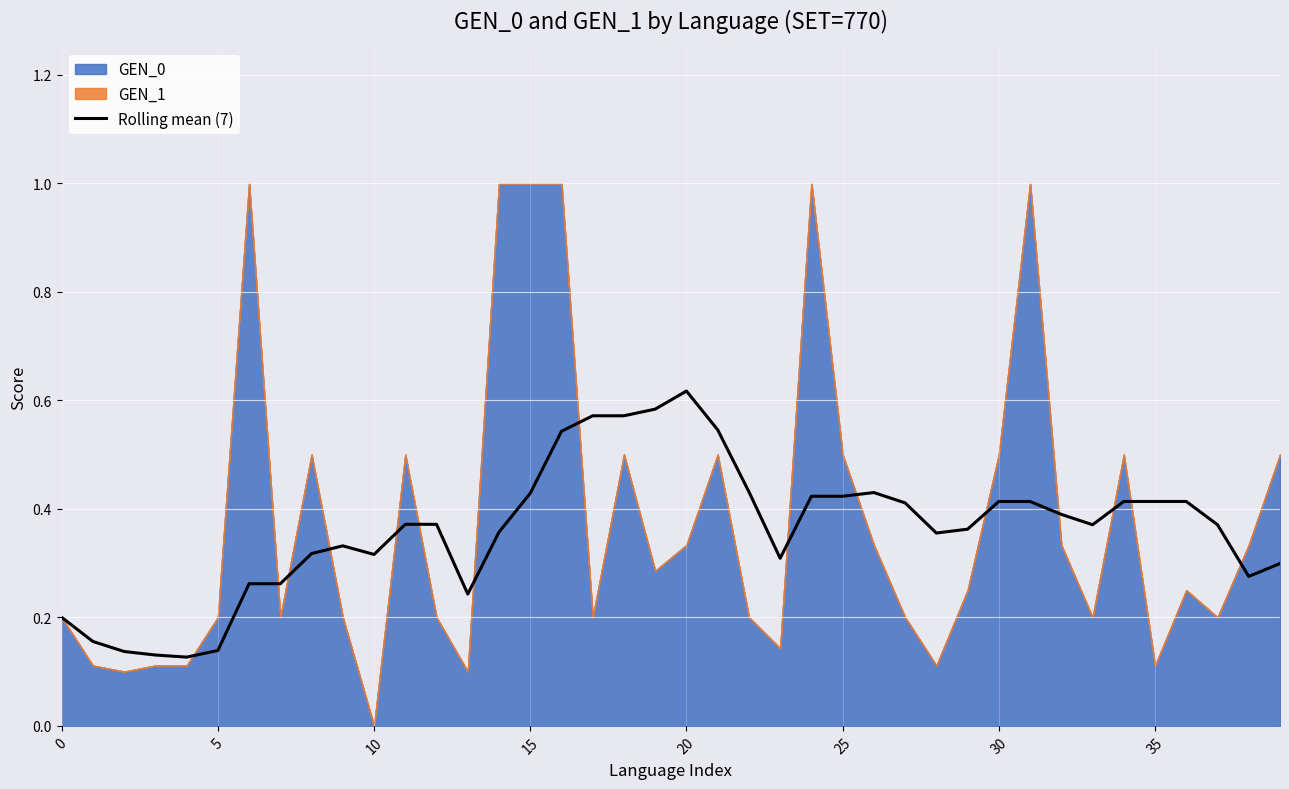

Which category has the highest value in the Rolling mean (7) series?

20